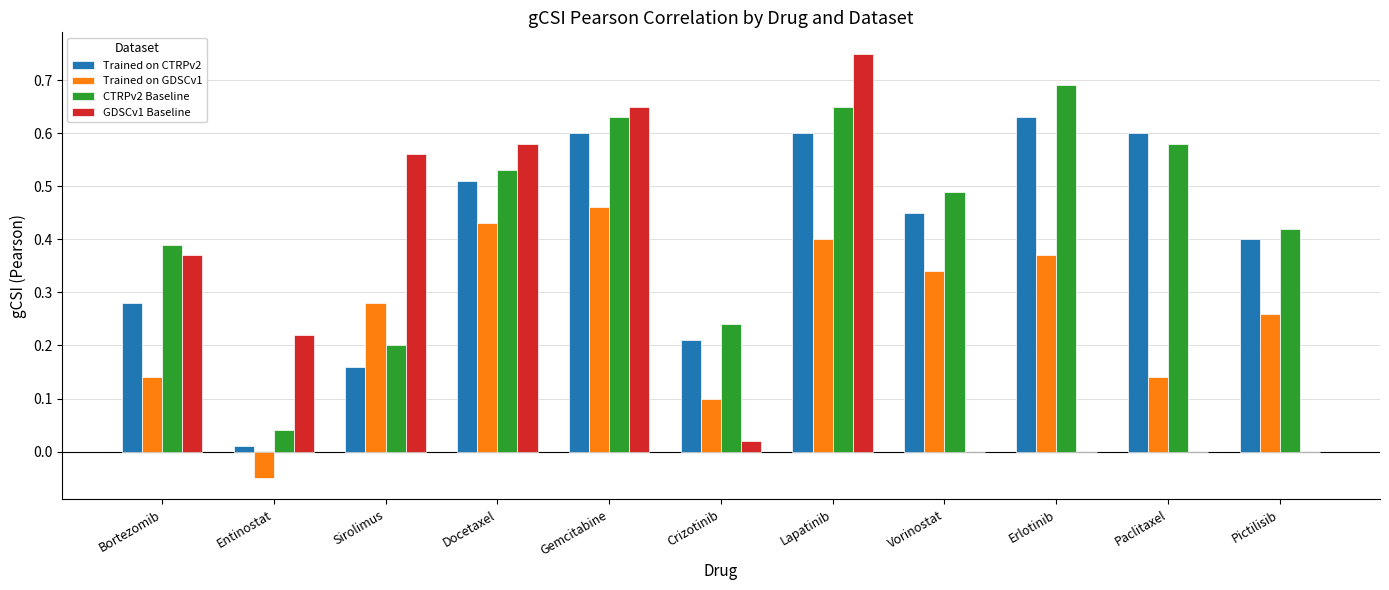

Which label corresponds to the largest value in the chart?

Lapatinib